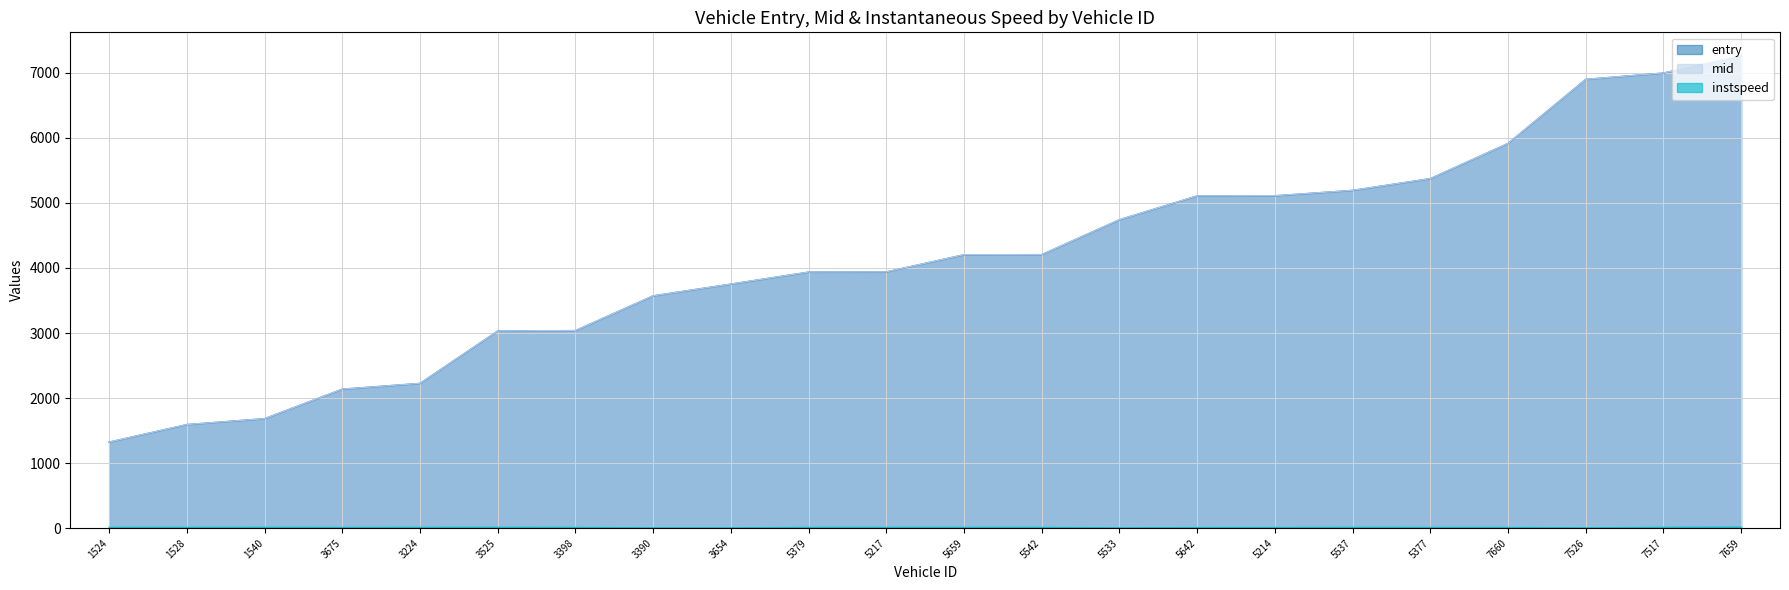

What is the value of the entry point at the 11th from the left?

3938.9